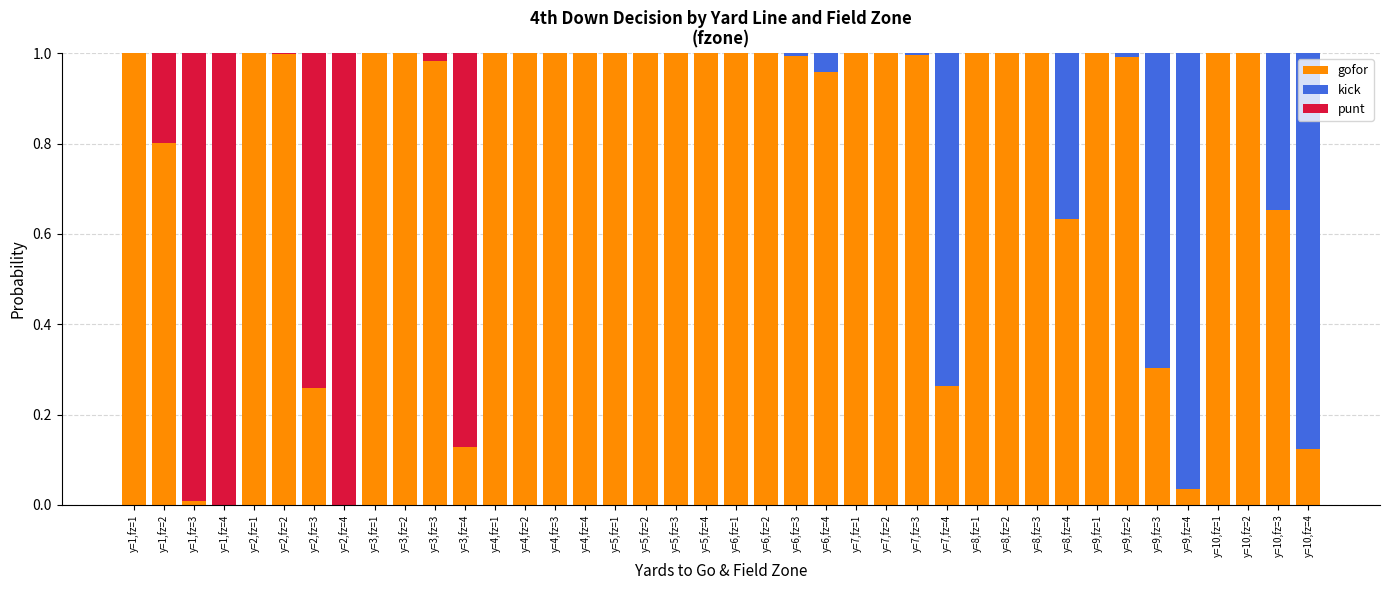

What is the sum of all gofor values?

31.1